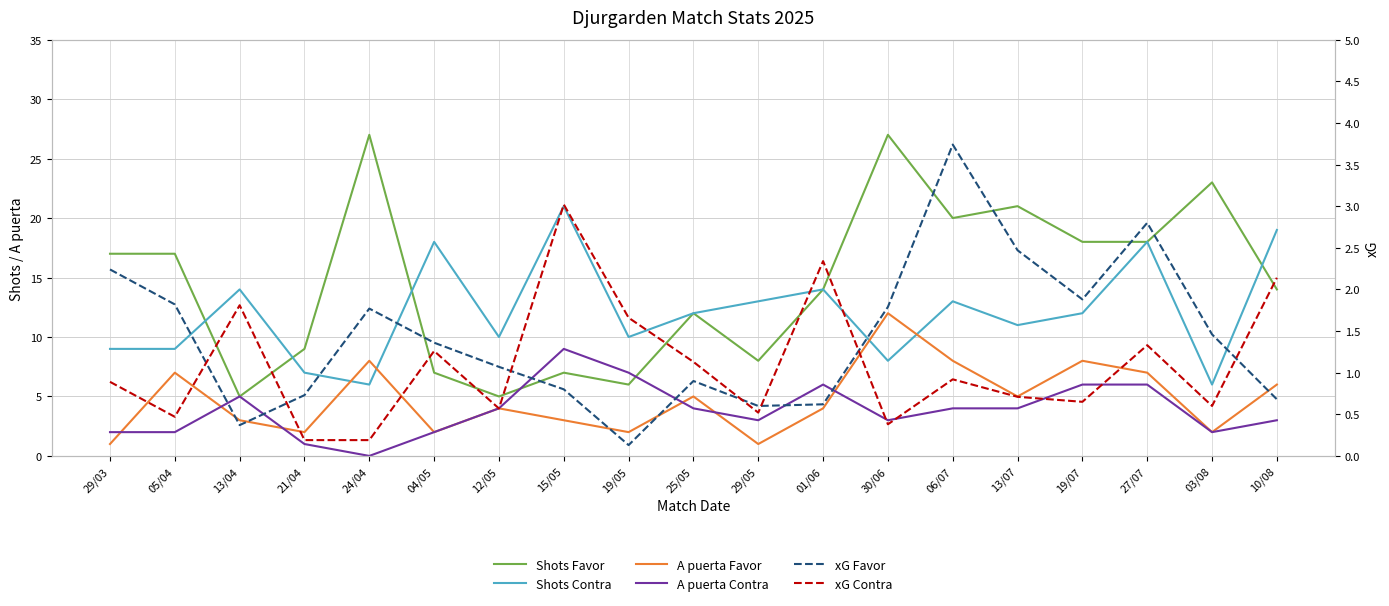

Which series changed the most between 13/07 and 19/07?

Shots Favor